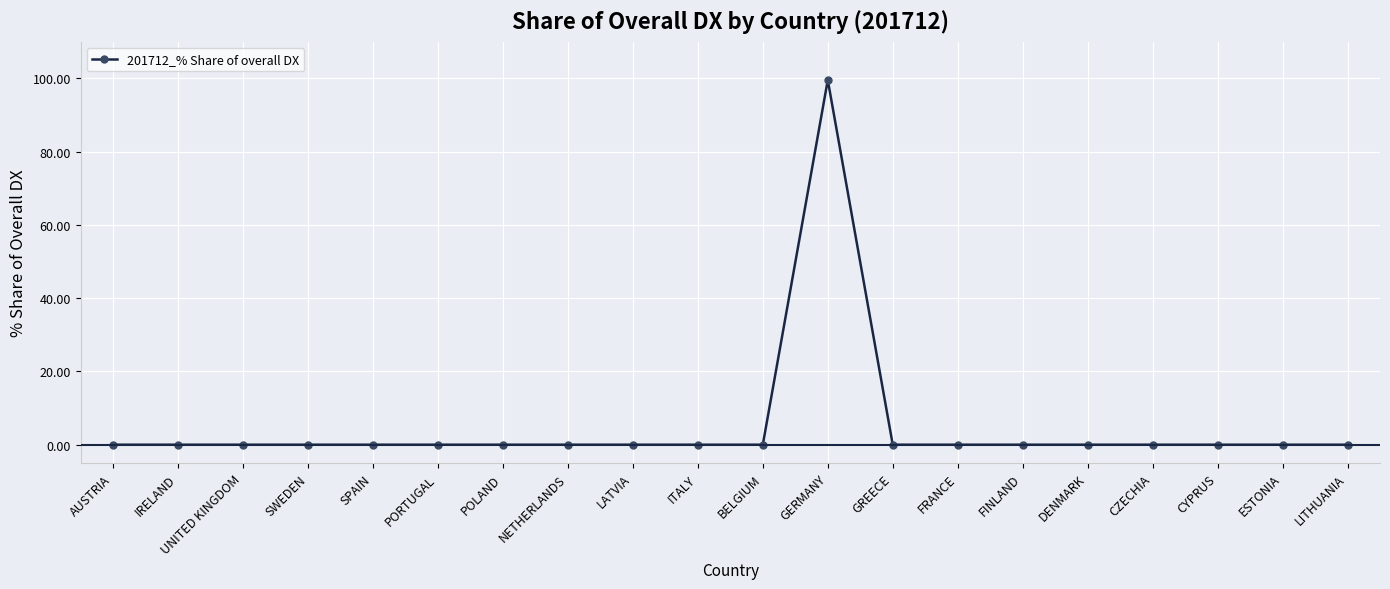

True or false: there are more than 0 points higher than both neighbors.

True